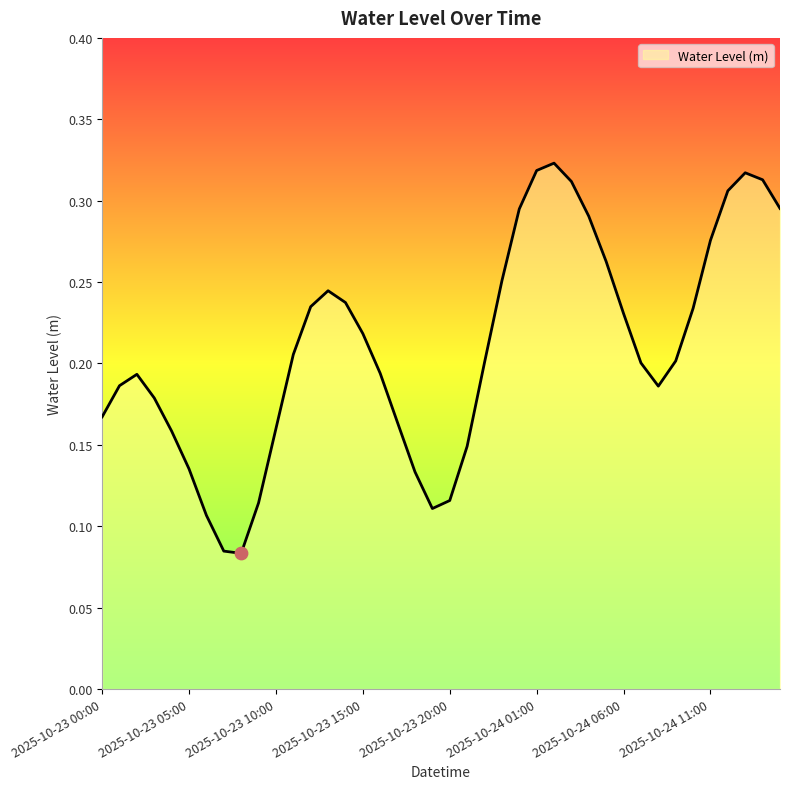

Is this an area chart (filled region under the line)?

Yes